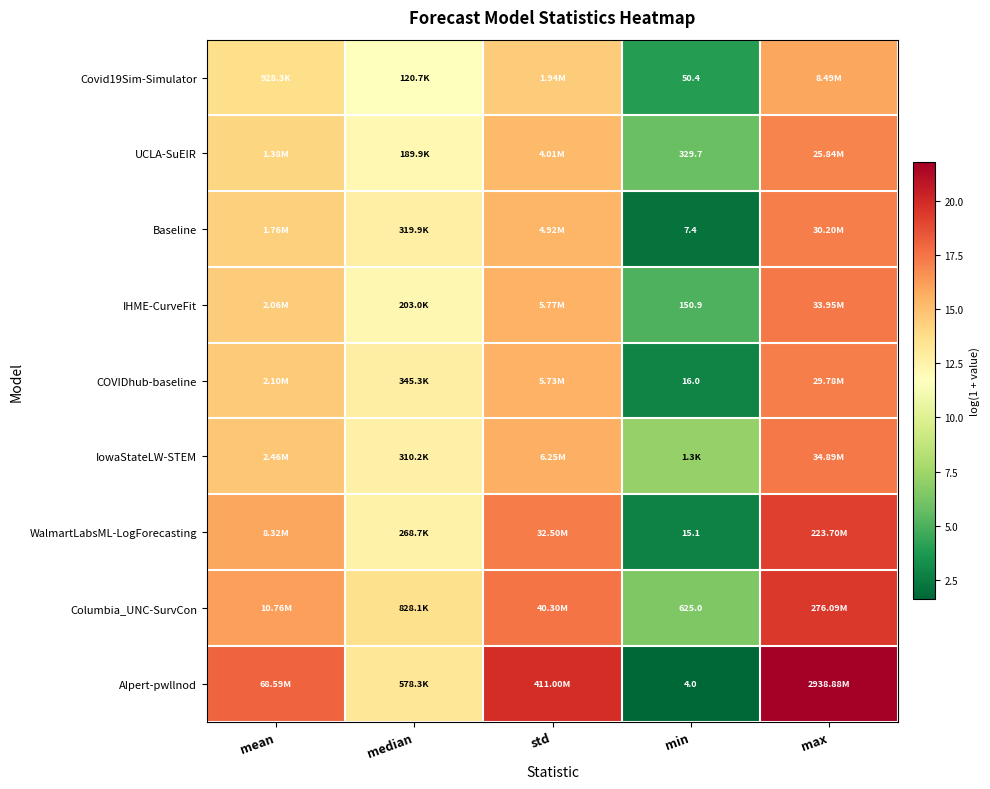

Count the number of categories in the chart.

5